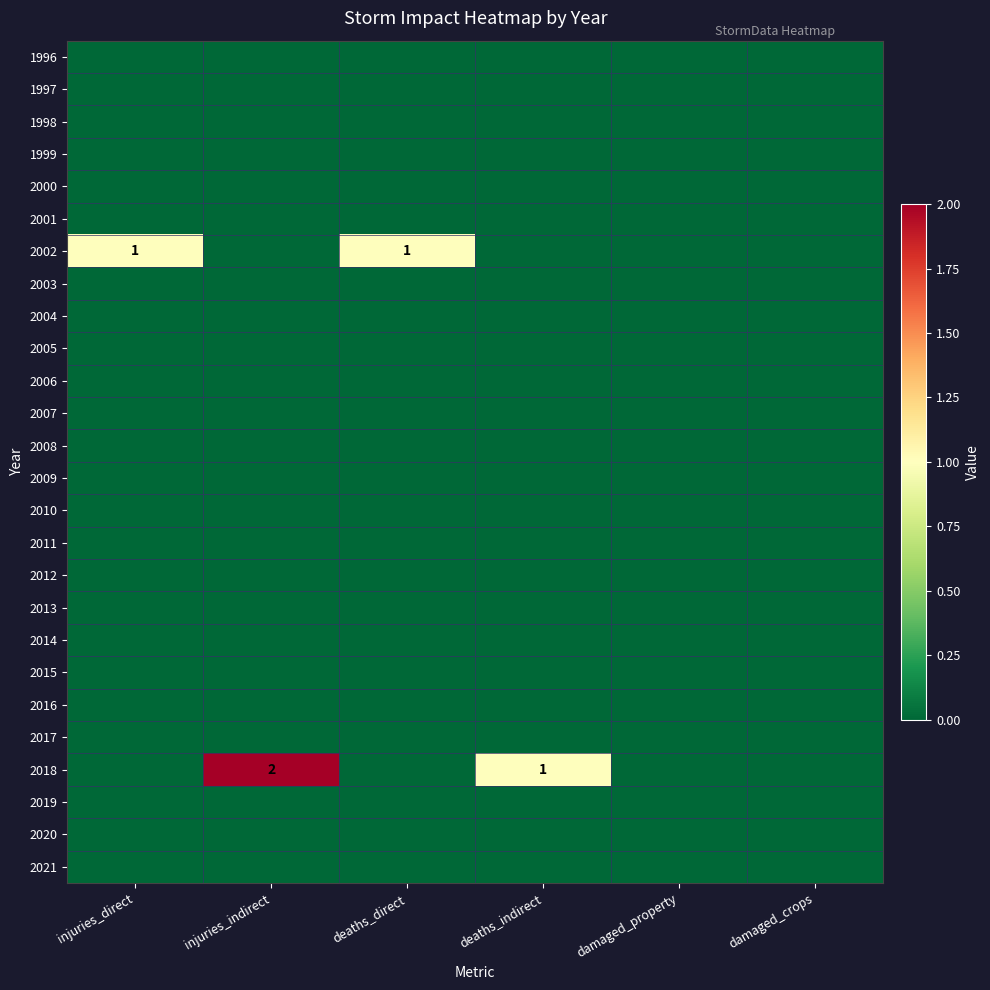

At which category does the chart reach its minimum across all series?

injuries_direct